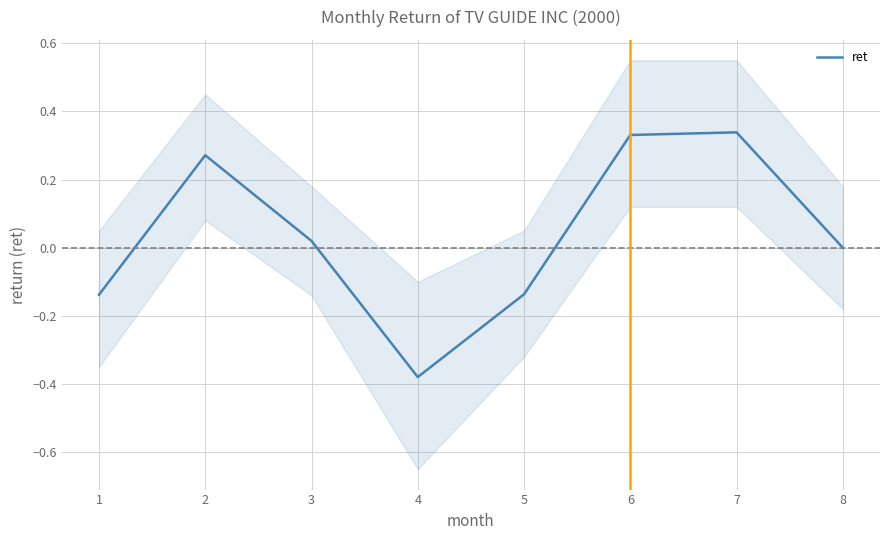

The chart shows a value of 0.5 at 7. True or false?

False